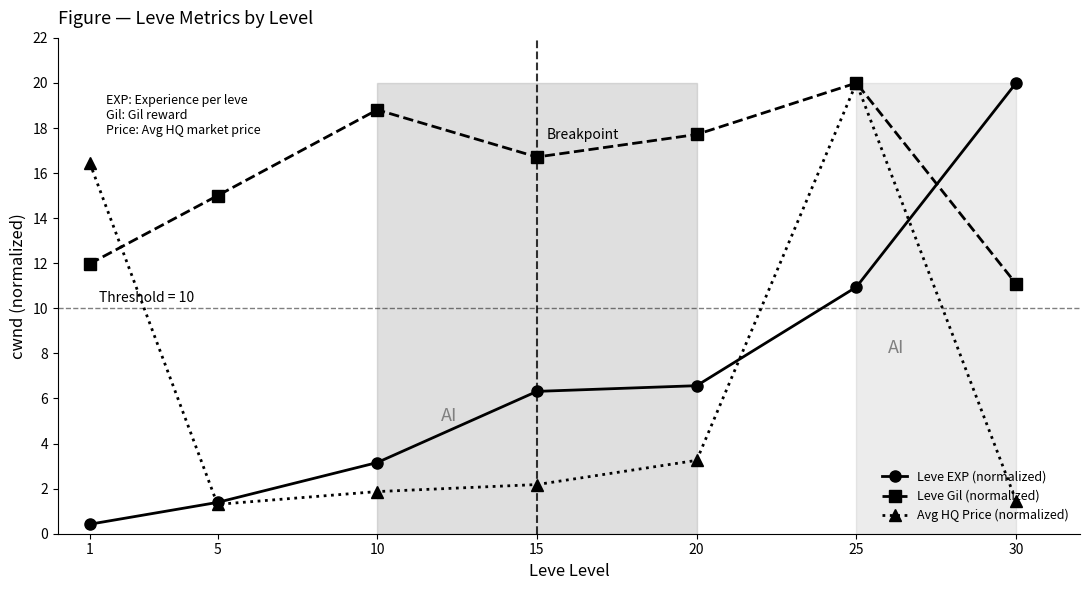

What is the approximate value of Leve EXP (normalized) at 30?

20.0